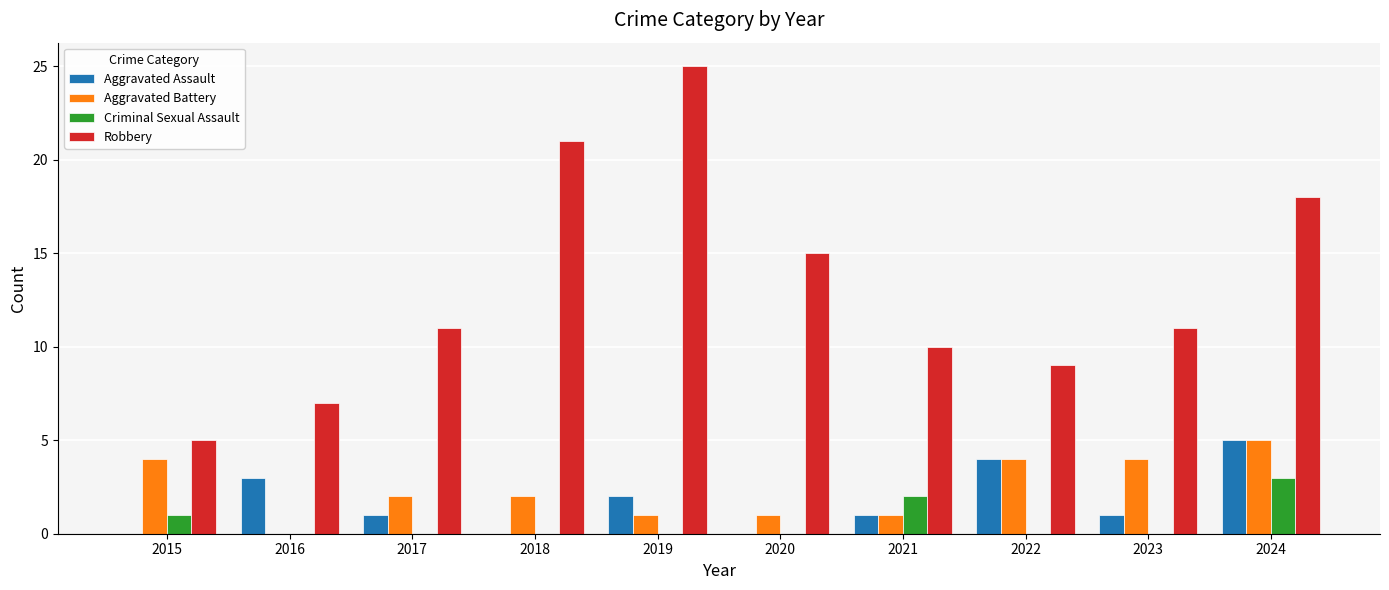

Are the bars grouped side by side (vs. stacked)?

Yes